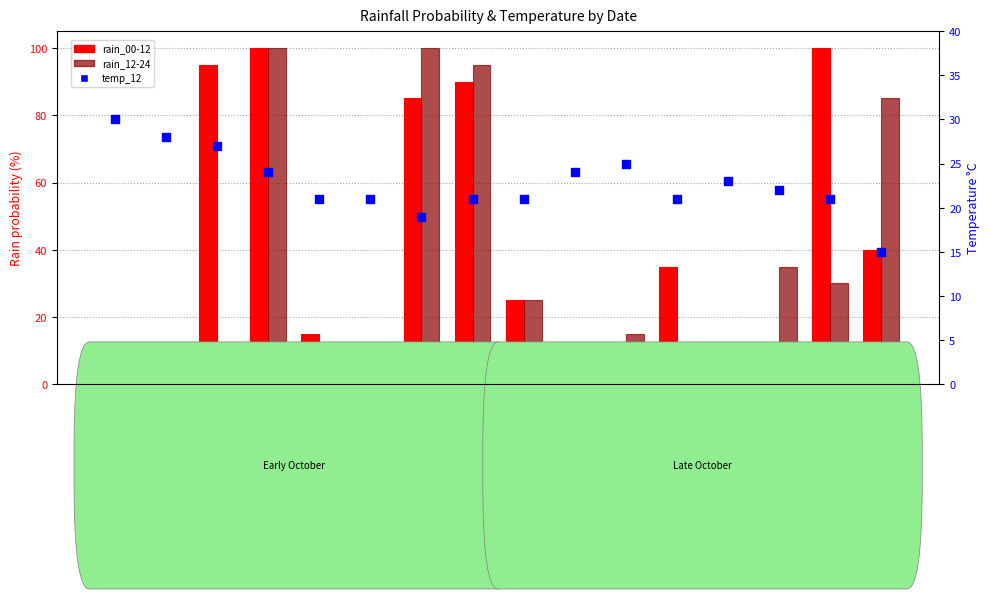

What are all the series names shown in the legend?

rain_00-12, rain_12-24, temp_12